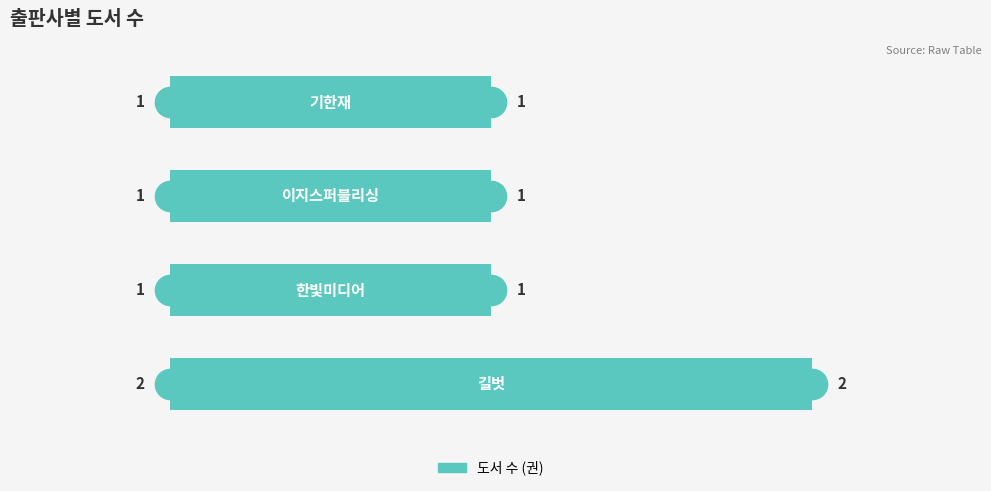

Are the bars horizontal?

Yes